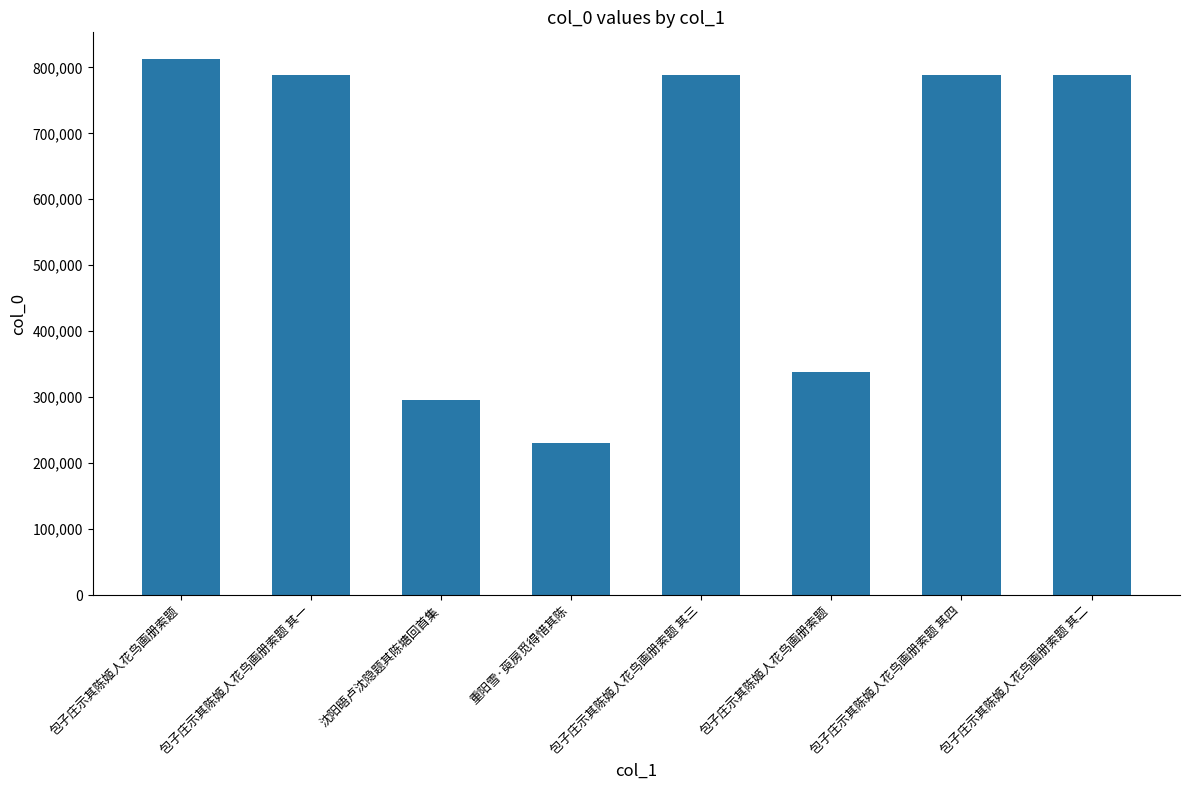

What is the smallest value displayed?

230853